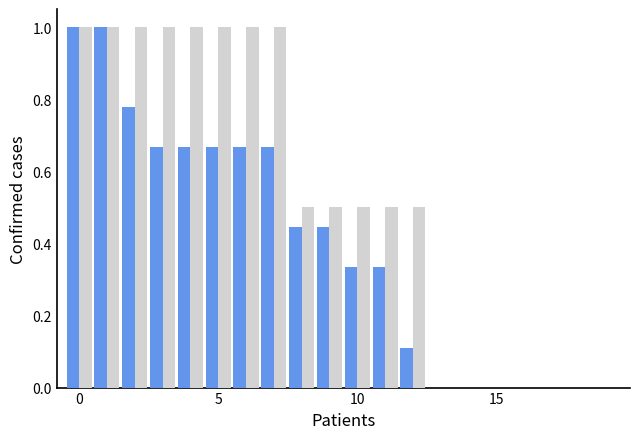

What is the maximum value shown in the chart?

1.0